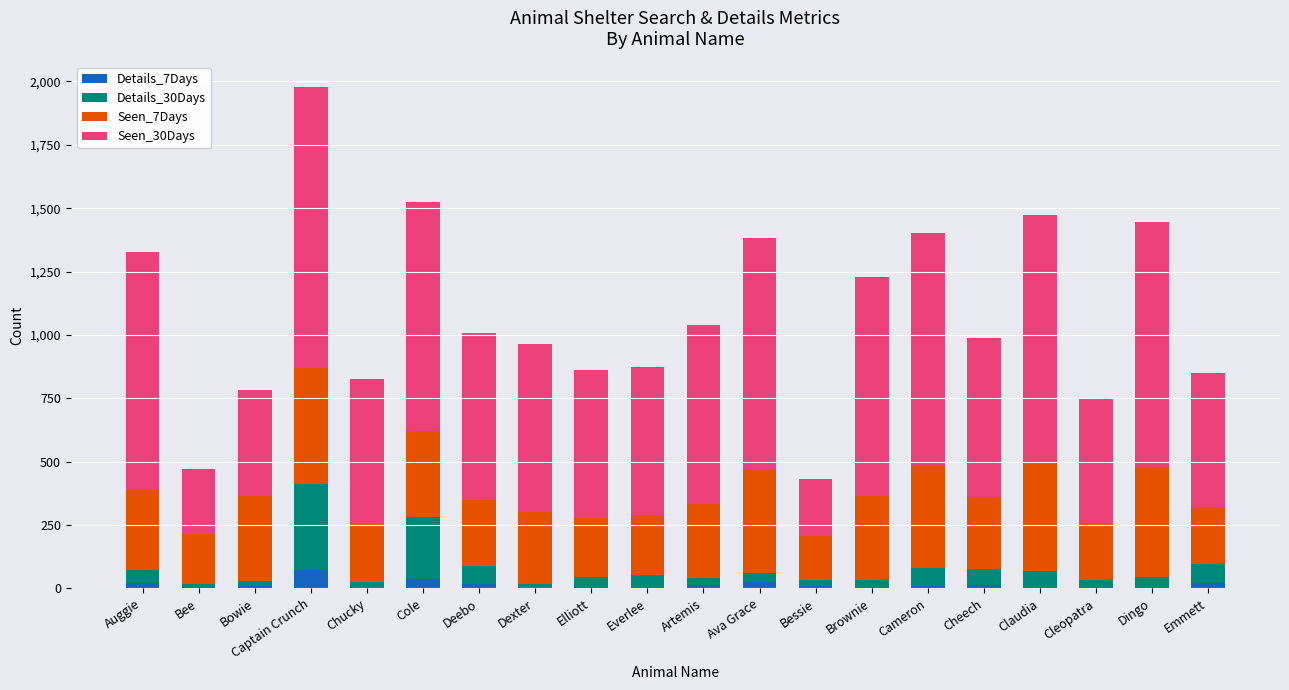

Does the chart contain stacked bars?

Yes